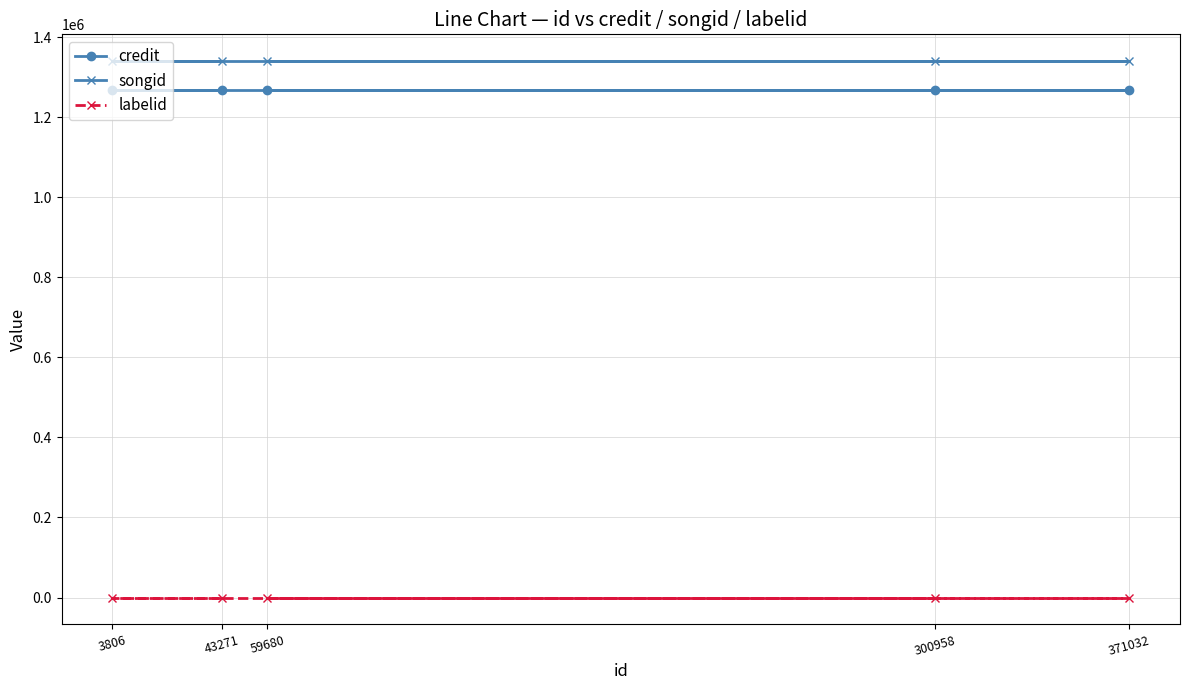

How many lines are shown in the chart?

3